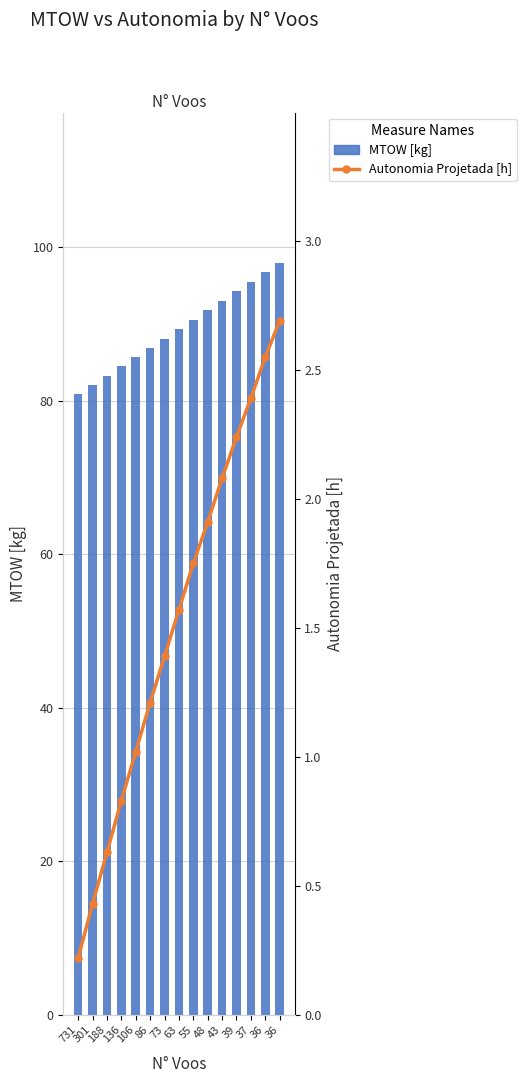

How many categories are shown in the chart?

15